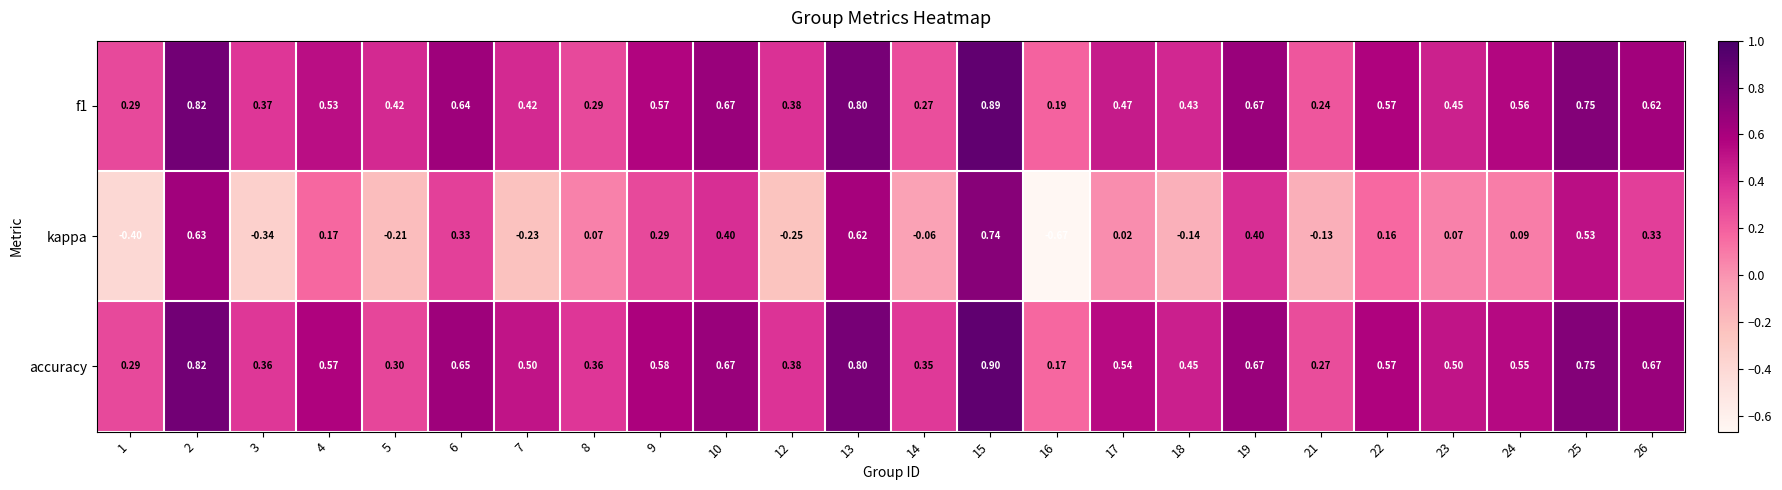

At 18, list the series in order from smallest to largest.

kappa, f1, accuracy